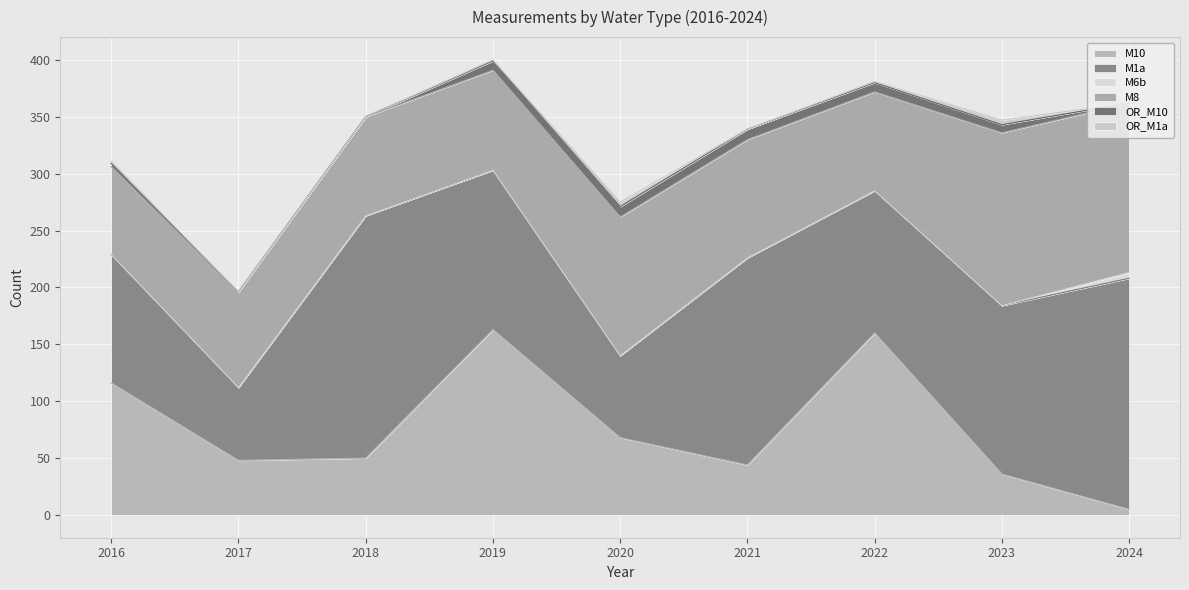

Between 2018 and 2022, which series saw the biggest shift?

M10